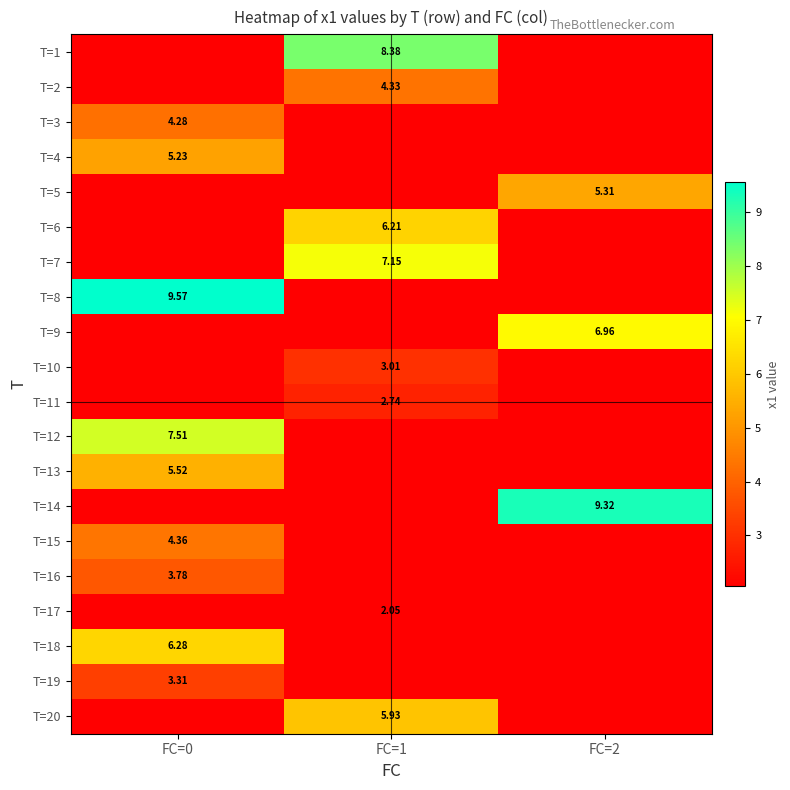

Is the value of T=13 at FC=0 greater than the value of T=9 at FC=2?

No